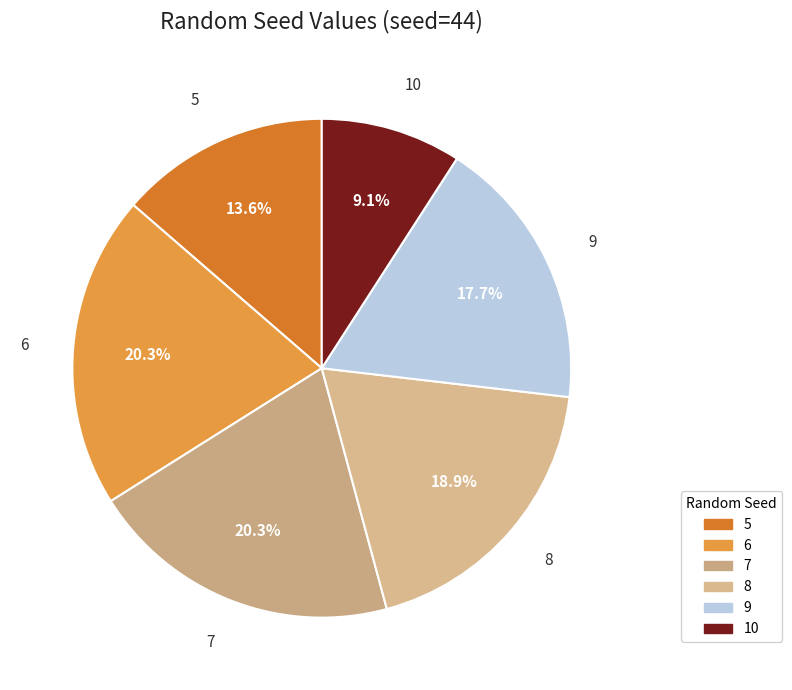

Which slice is the smallest?

10